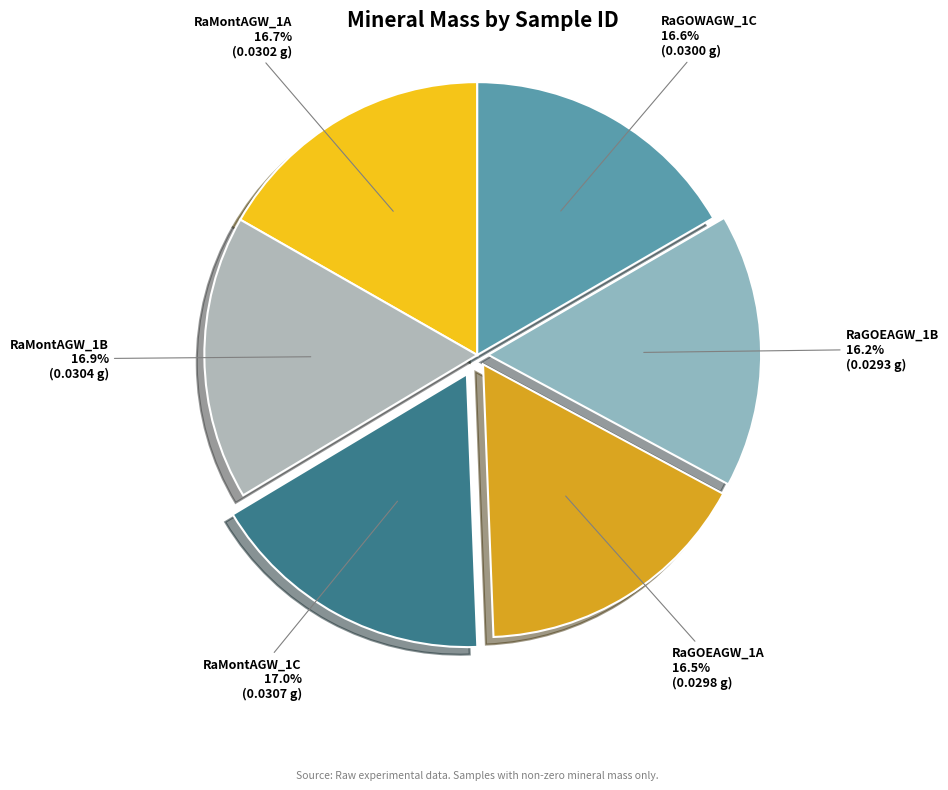

The RaMontAGW_1C slice represents 17% of the pie. True or false?

True